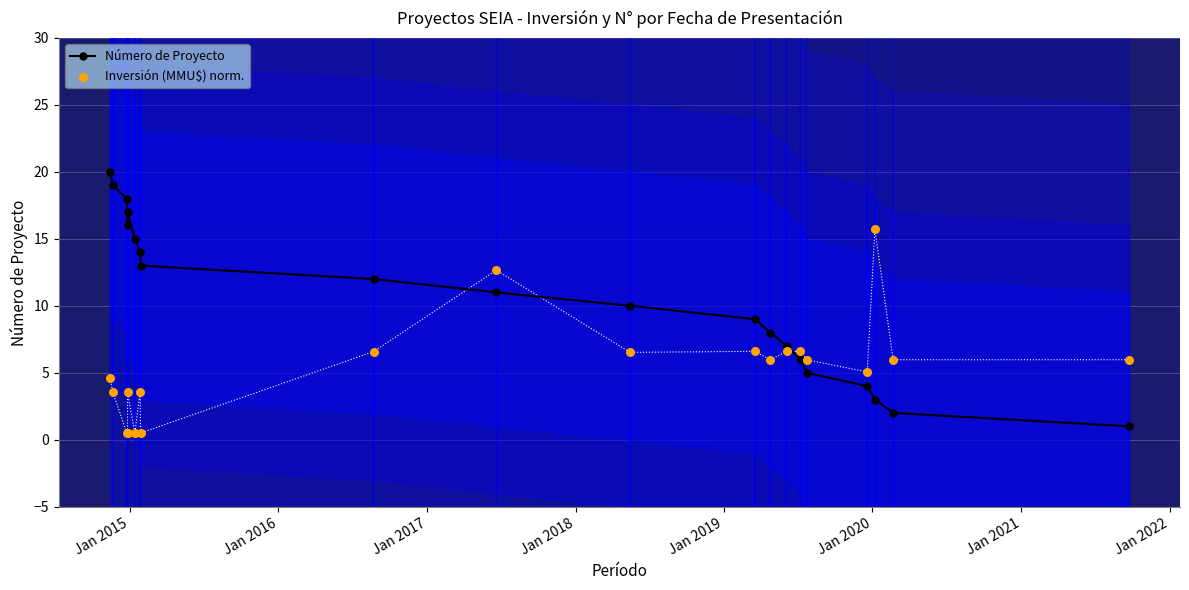

Which series has the largest Y range (max minus min)?

Número de Proyecto